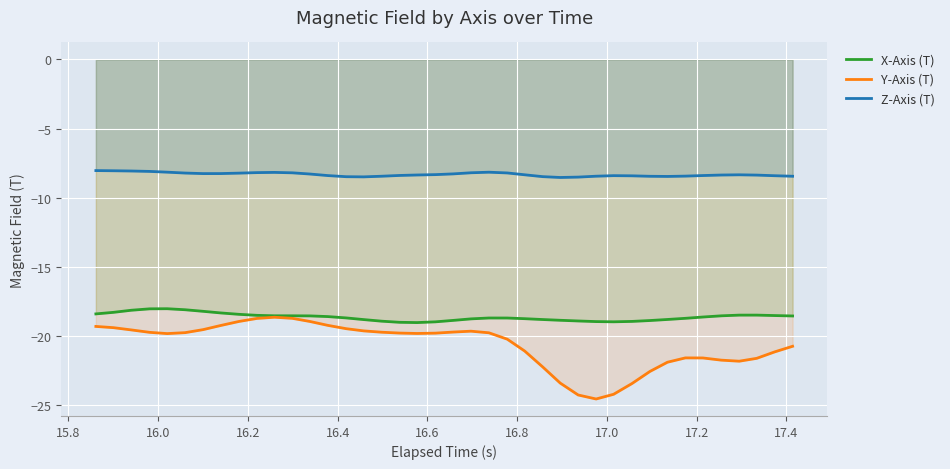

True or false: Z-Axis (T) and Y-Axis (T) cross at least once.

False